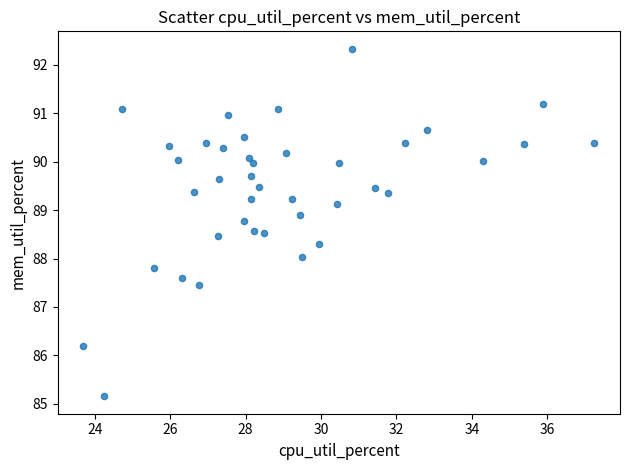

What is the range of X values (max minus min)?

13.6